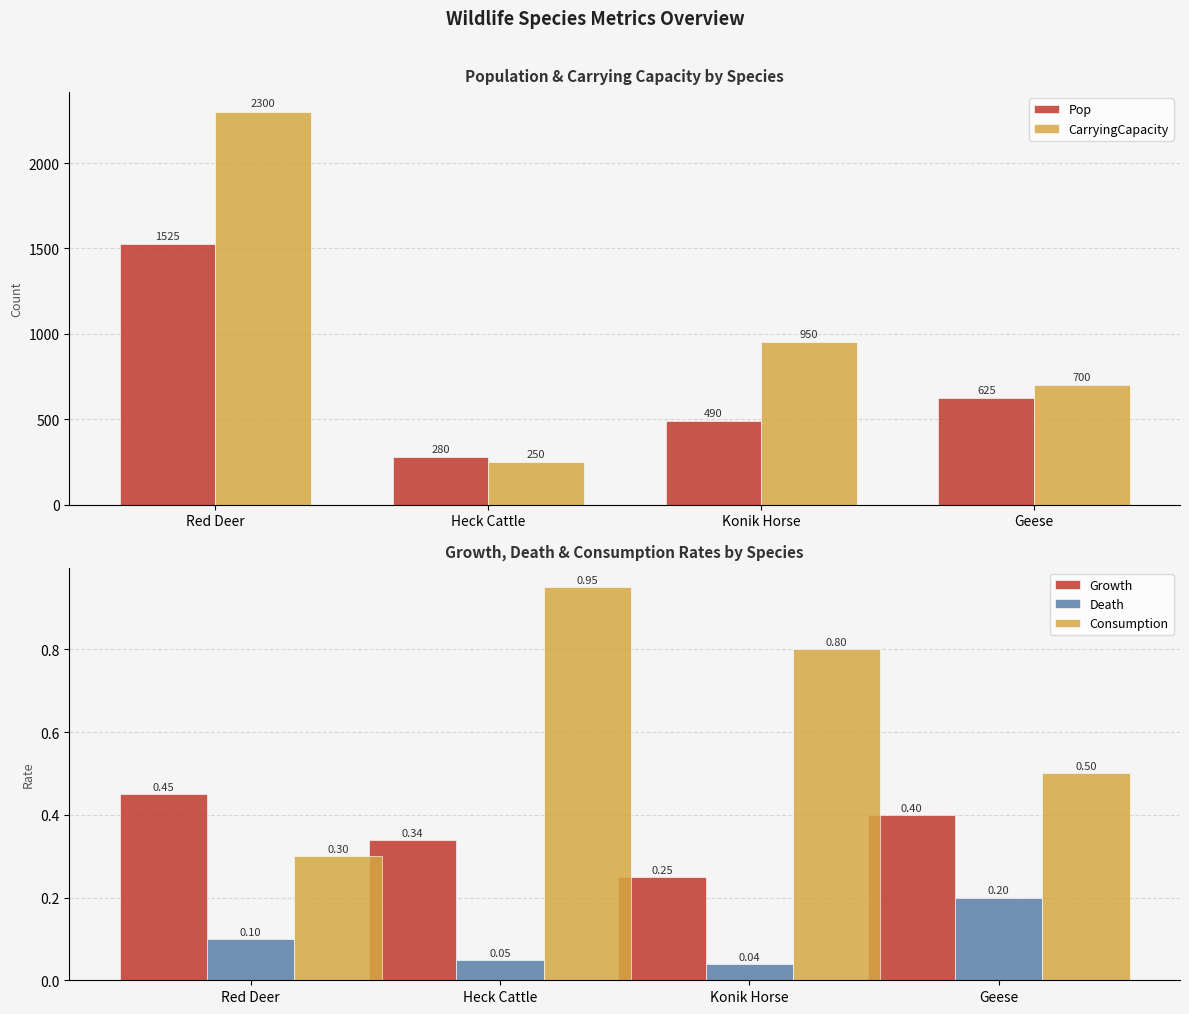

What is the label of the 1st bar from the left?

Red Deer